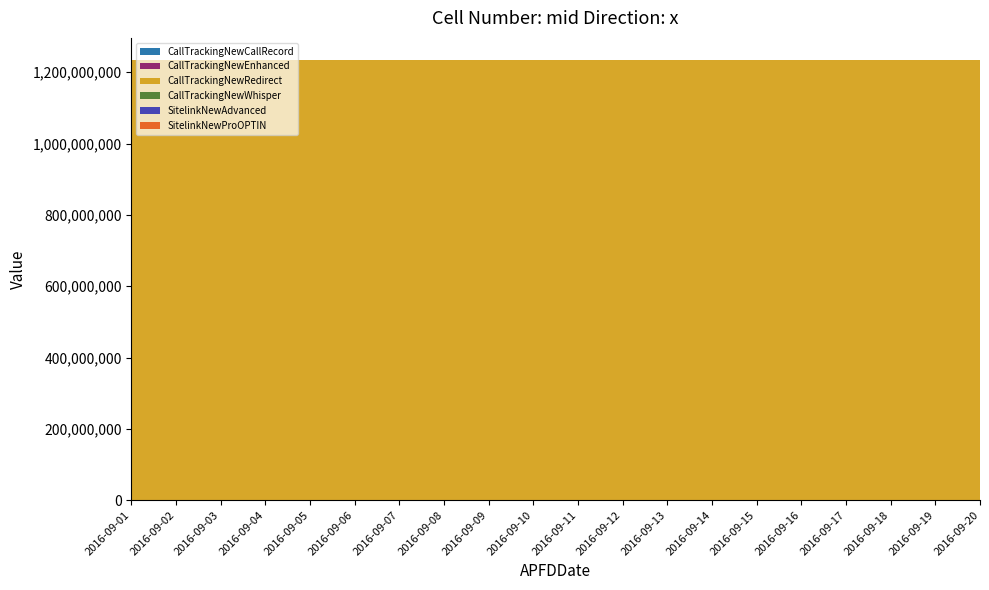

Reading left to right, extract all data points from this chart.

CallTrackingNewCallRecord: 1	1	1	1	1	1	1	1	1	1	1	1	1	1	1	1	1	1	1	1
CallTrackingNewEnhanced: 1	1	1	1	1	1	1	1	1	1	1	1	1	1	1	1	1	1	1	1
CallTrackingNewRedirect: 1234567890	1234567890	1234567890	1234567890	1234567890	1234567890	1234567890	1234567890	1234567890	1234567890	1234567890	1234567890	1234567890	1234567890	1234567890	1234567890	1234567890	1234567890	1234567890	1234567890
CallTrackingNewWhisper: 1	1	1	1	1	1	1	1	1	1	1	1	1	1	1	1	1	1	1	1
SitelinkNewAdvanced: 1	1	1	1	1	1	1	1	1	1	1	1	1	1	1	1	1	1	1	1
SitelinkNewProOPTIN: 1	1	1	1	1	1	1	1	1	1	1	1	1	1	1	1	1	1	1	1